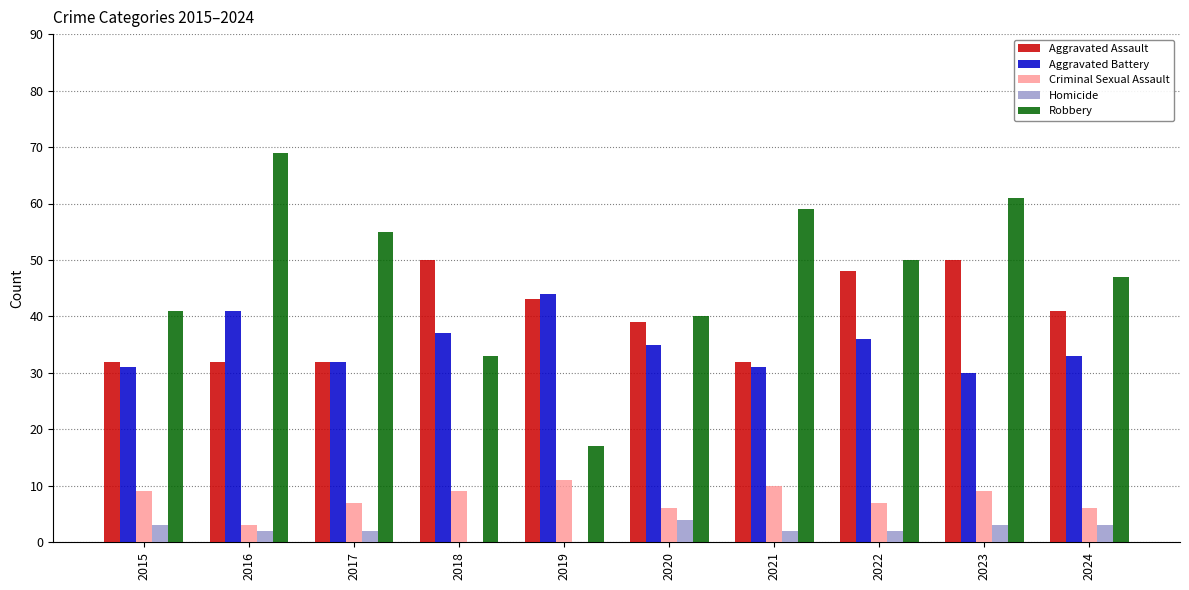

What is the highest value of the Aggravated Battery series?

44